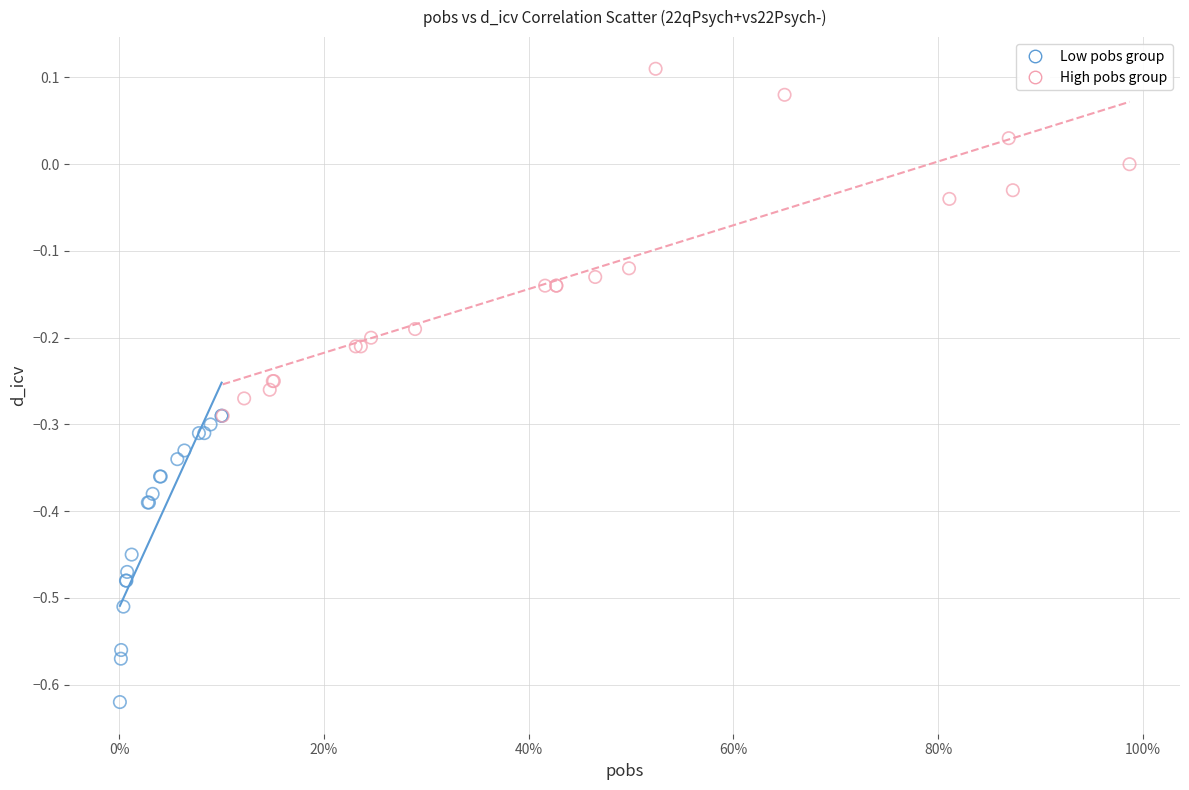

Which series has the widest spread of Y values?

High pobs group